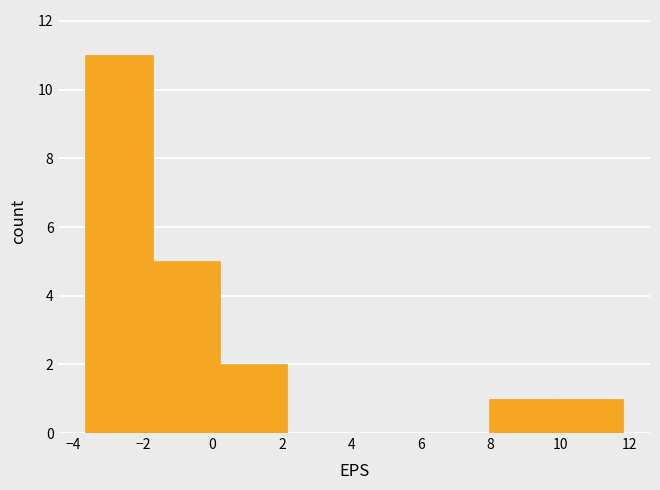

What is the height of the bar covering 9.8 to 11.8 on the x-axis? Neither the bar edges nor the heights are printed on the chart, so give them approximately, as read against the axes.

1